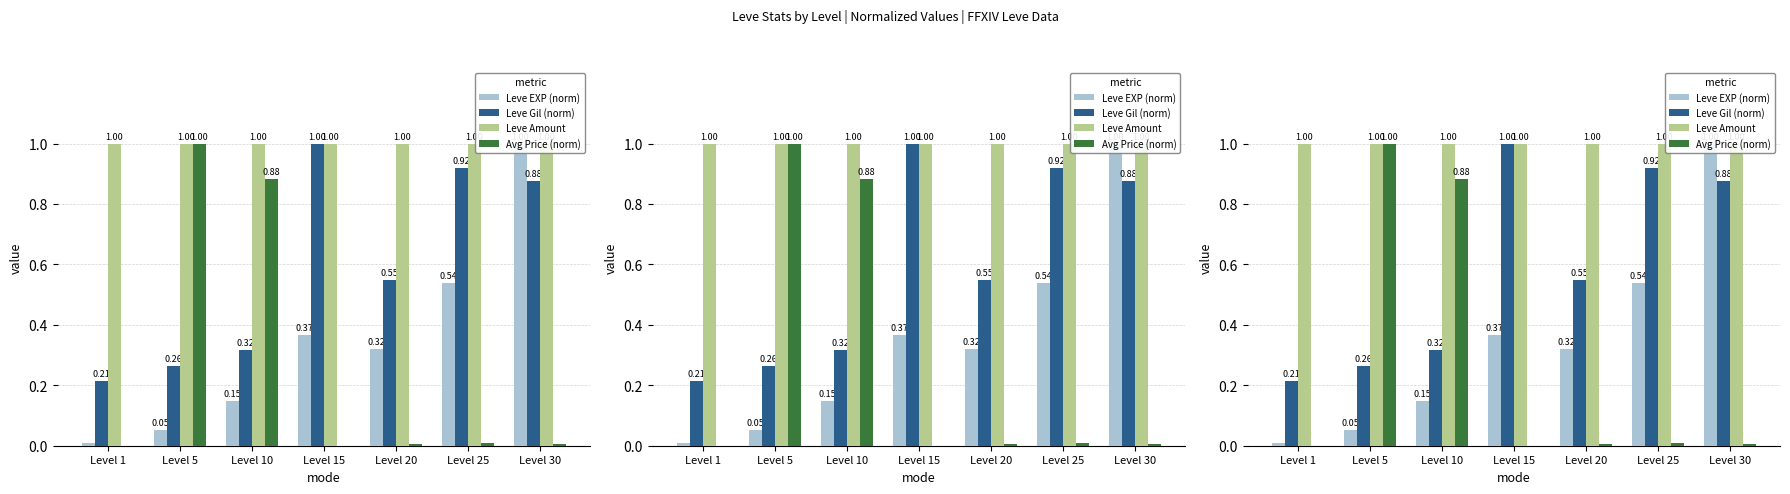

Are the bars horizontal?

No